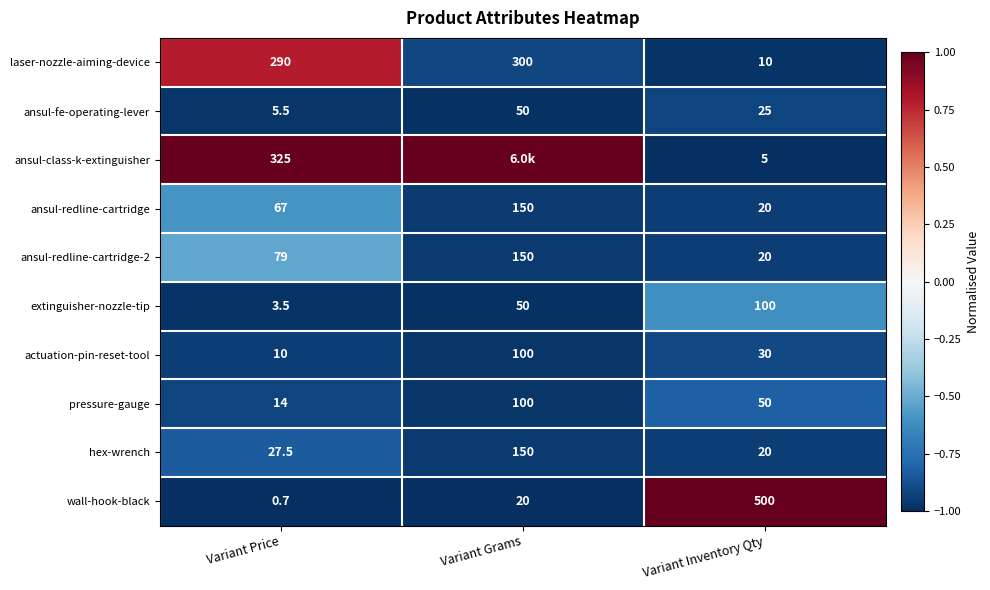

What is the difference between the maximum and minimum values in the ansul-fe-operating-lever series?

44.5